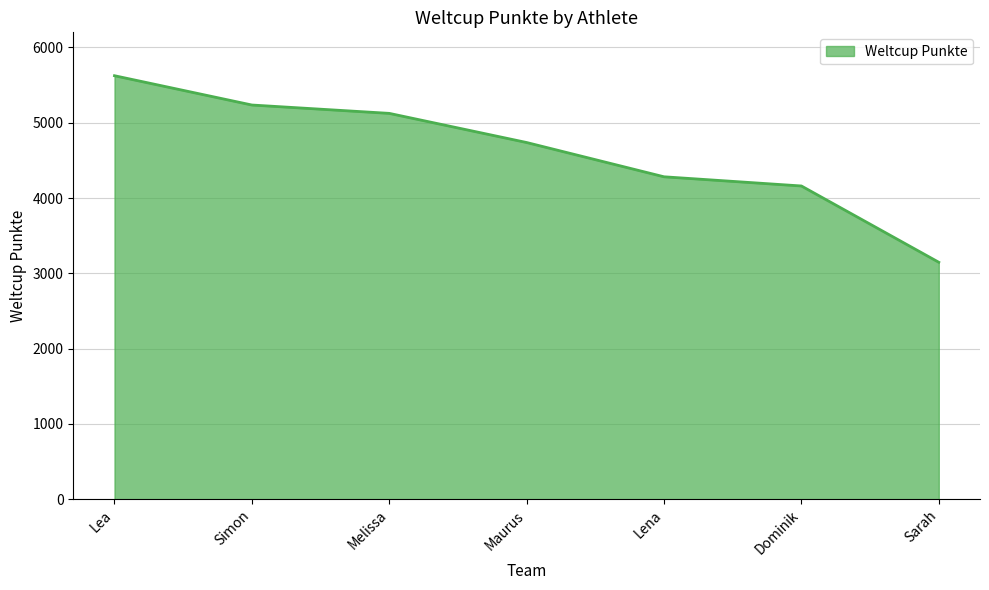

What is the sum of all values?

32309